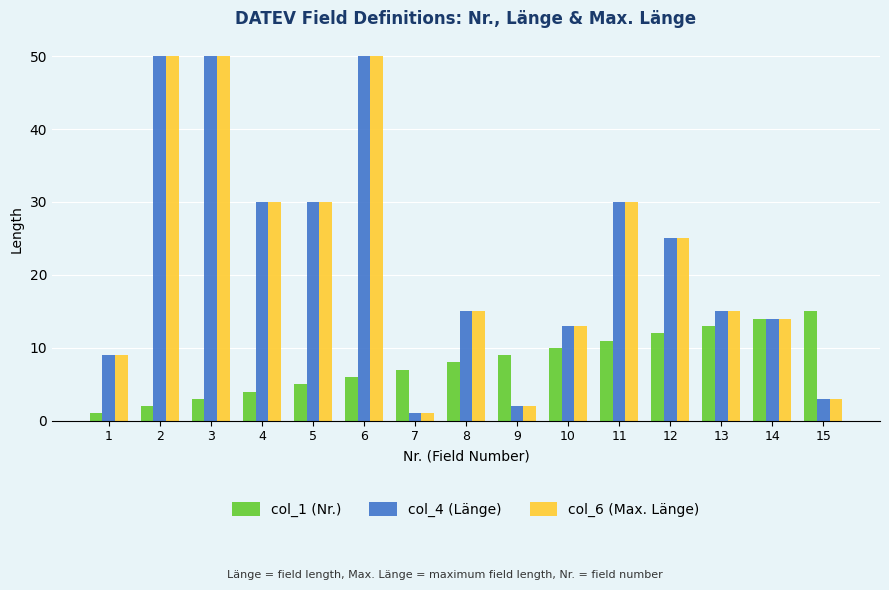

How many data points does each series have?

15